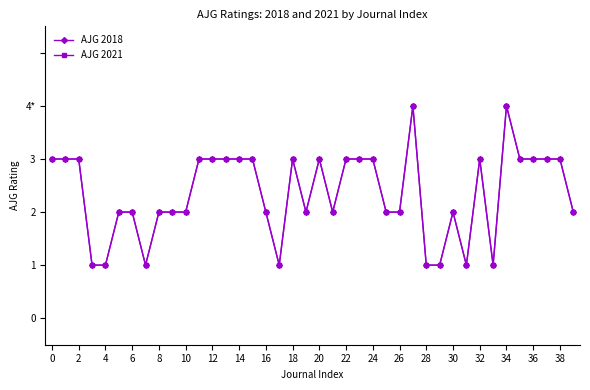

Does the chart have visible grid lines?

No